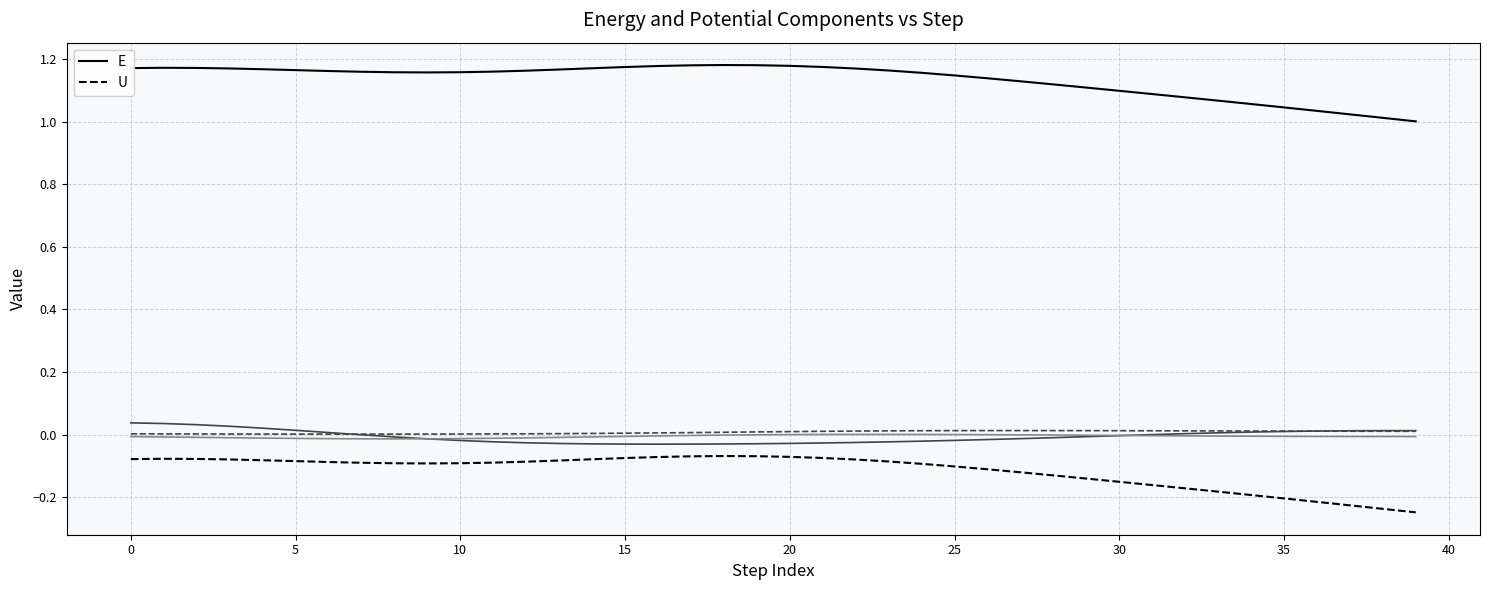

What is the value of the U point at the 40th from the left?

-0.2